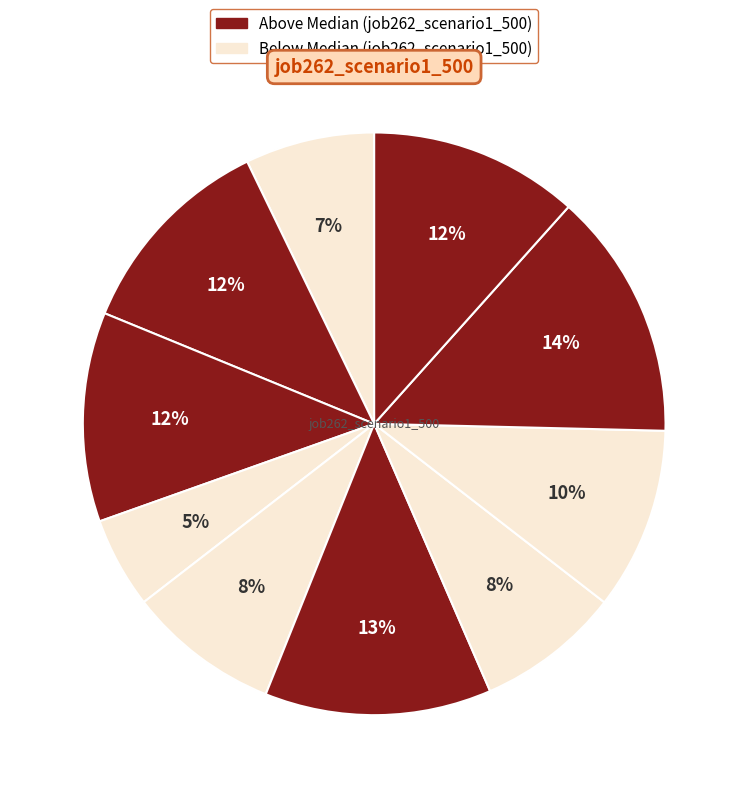

How many slices are in this pie chart?

10